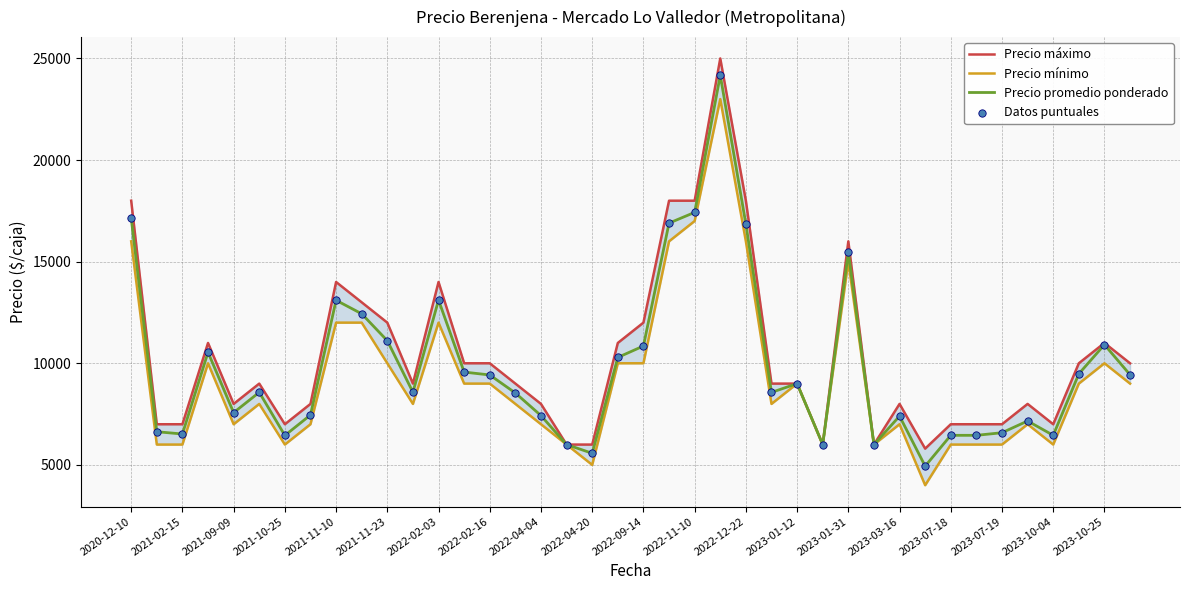

Which series contains the highest Y value?

Precio máximo